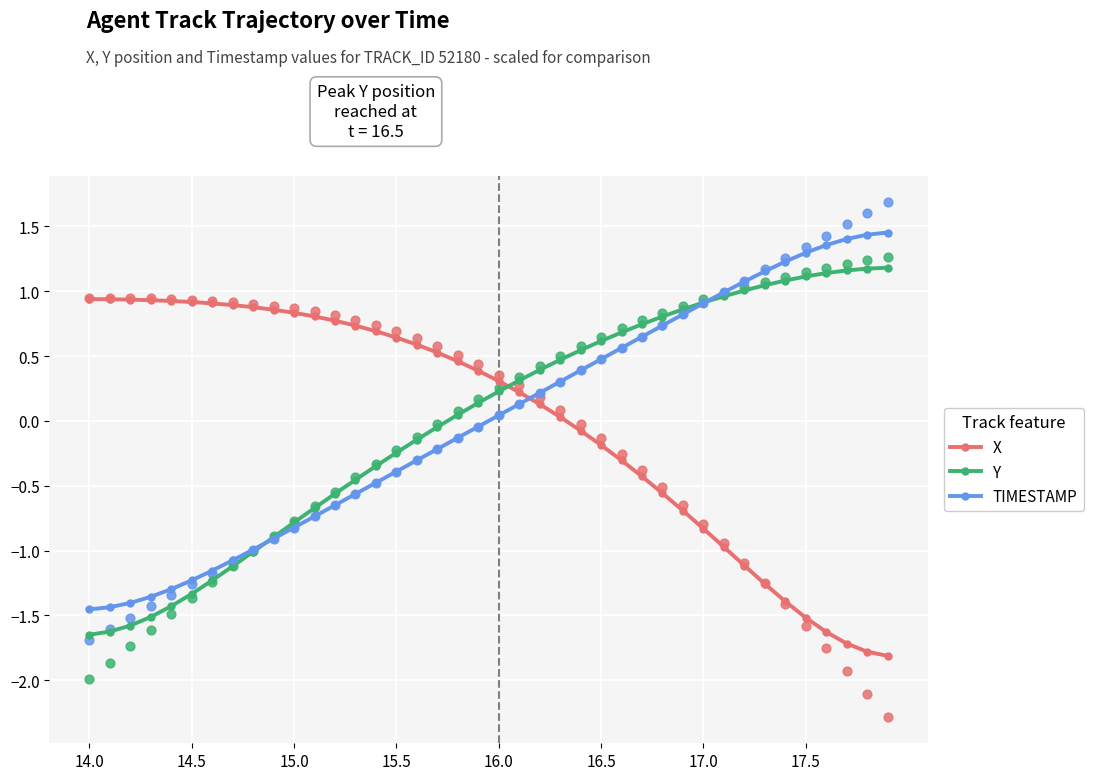

Which series has the largest total across all categories?

X